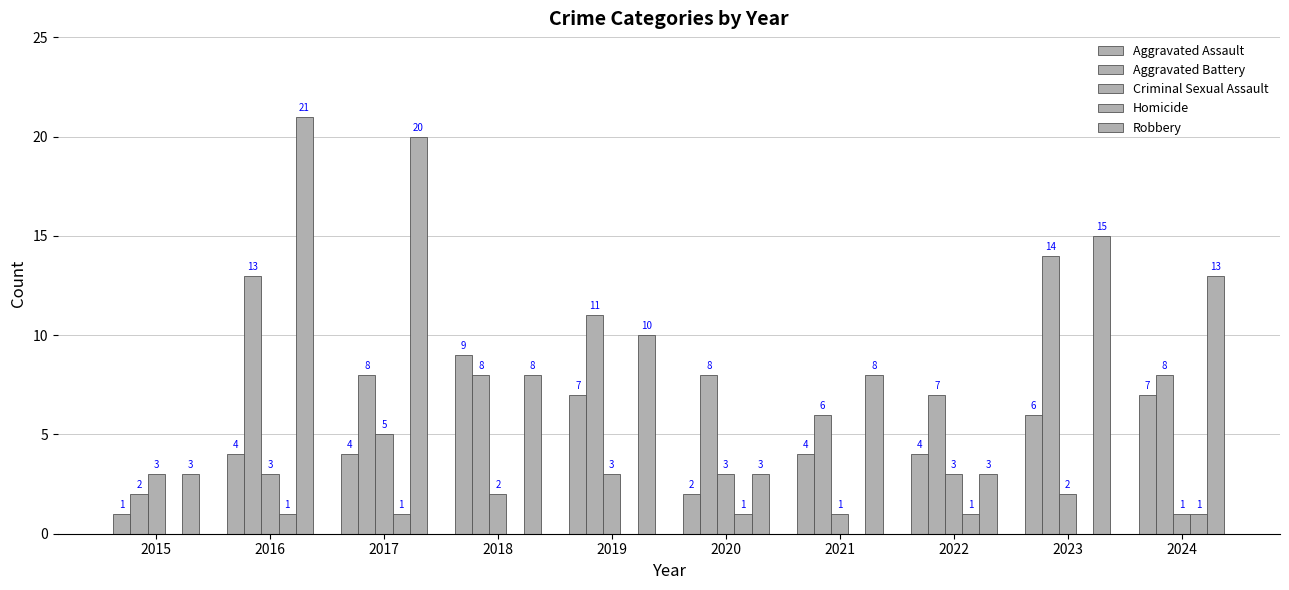

What is the minimum value for Criminal Sexual Assault?

1